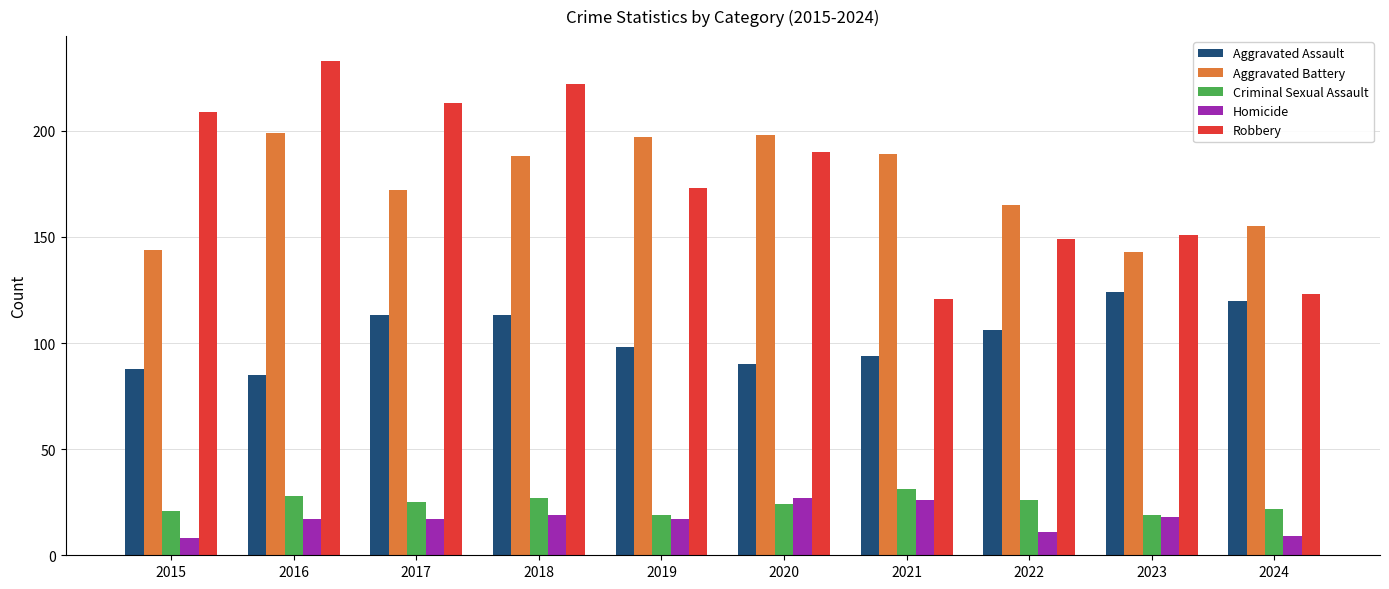

Are the bars grouped side by side (vs. stacked)?

Yes